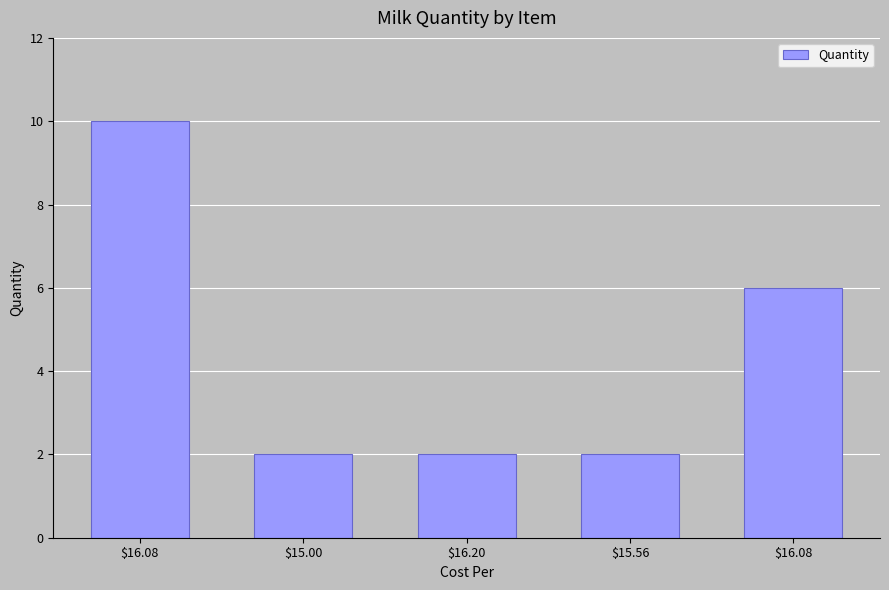

What is the label of the 1st bar from the right?

$16.08